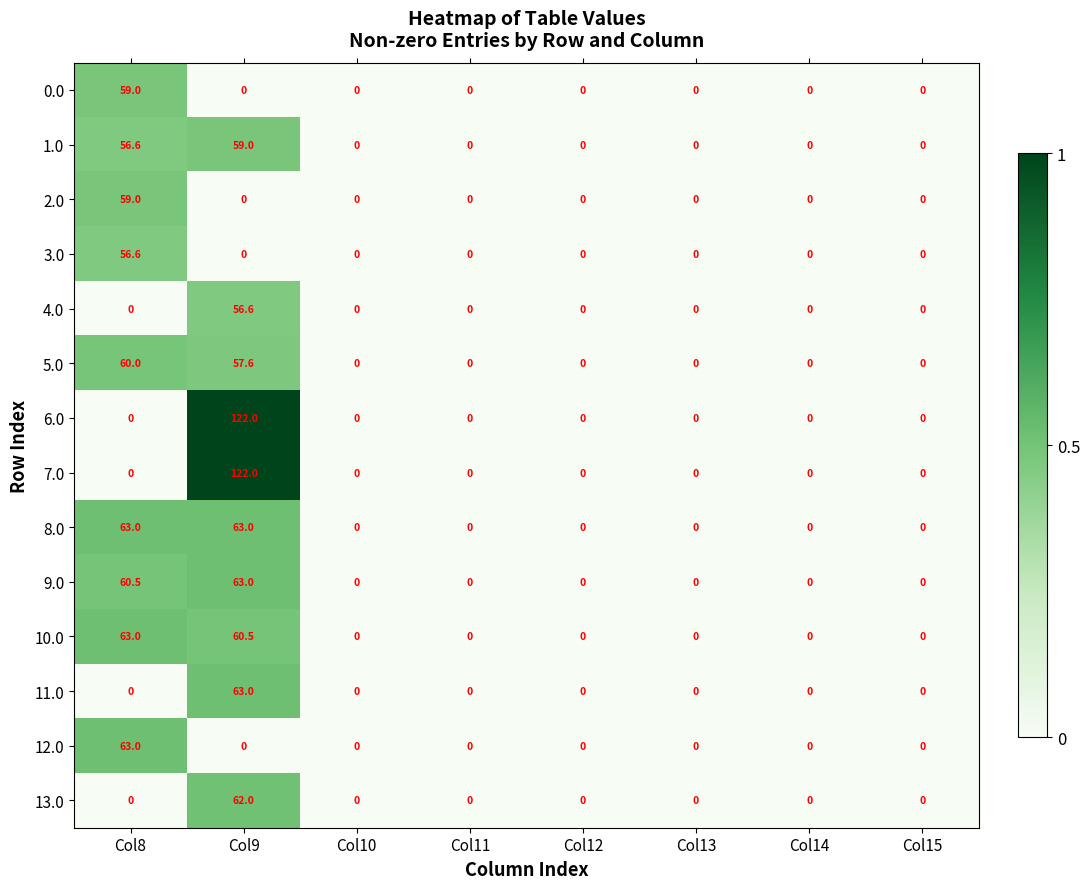

What is the difference between the maximum and minimum values in the 0.0 series?

59.0